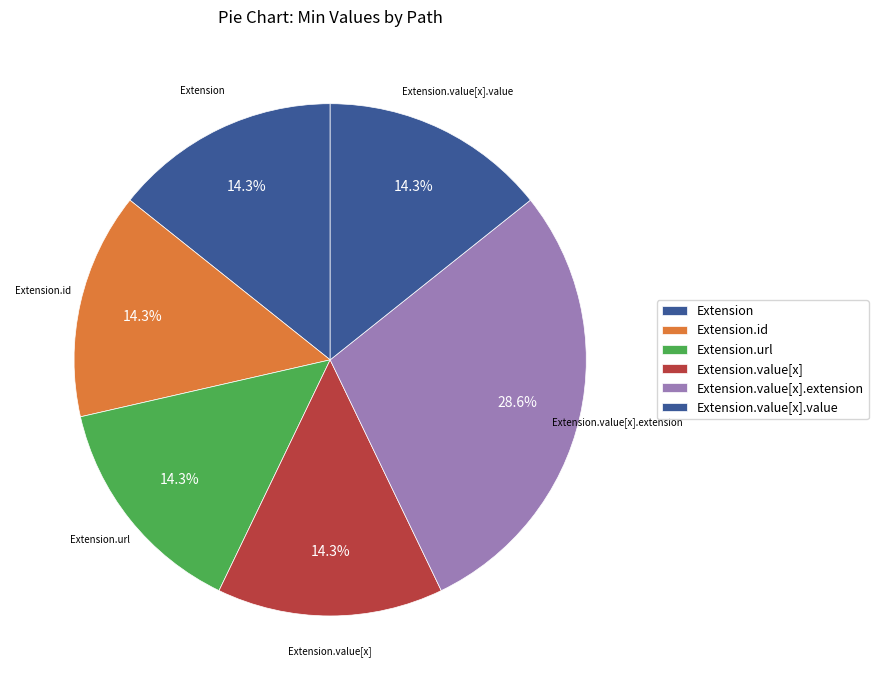

Count the number of slices in the pie.

6